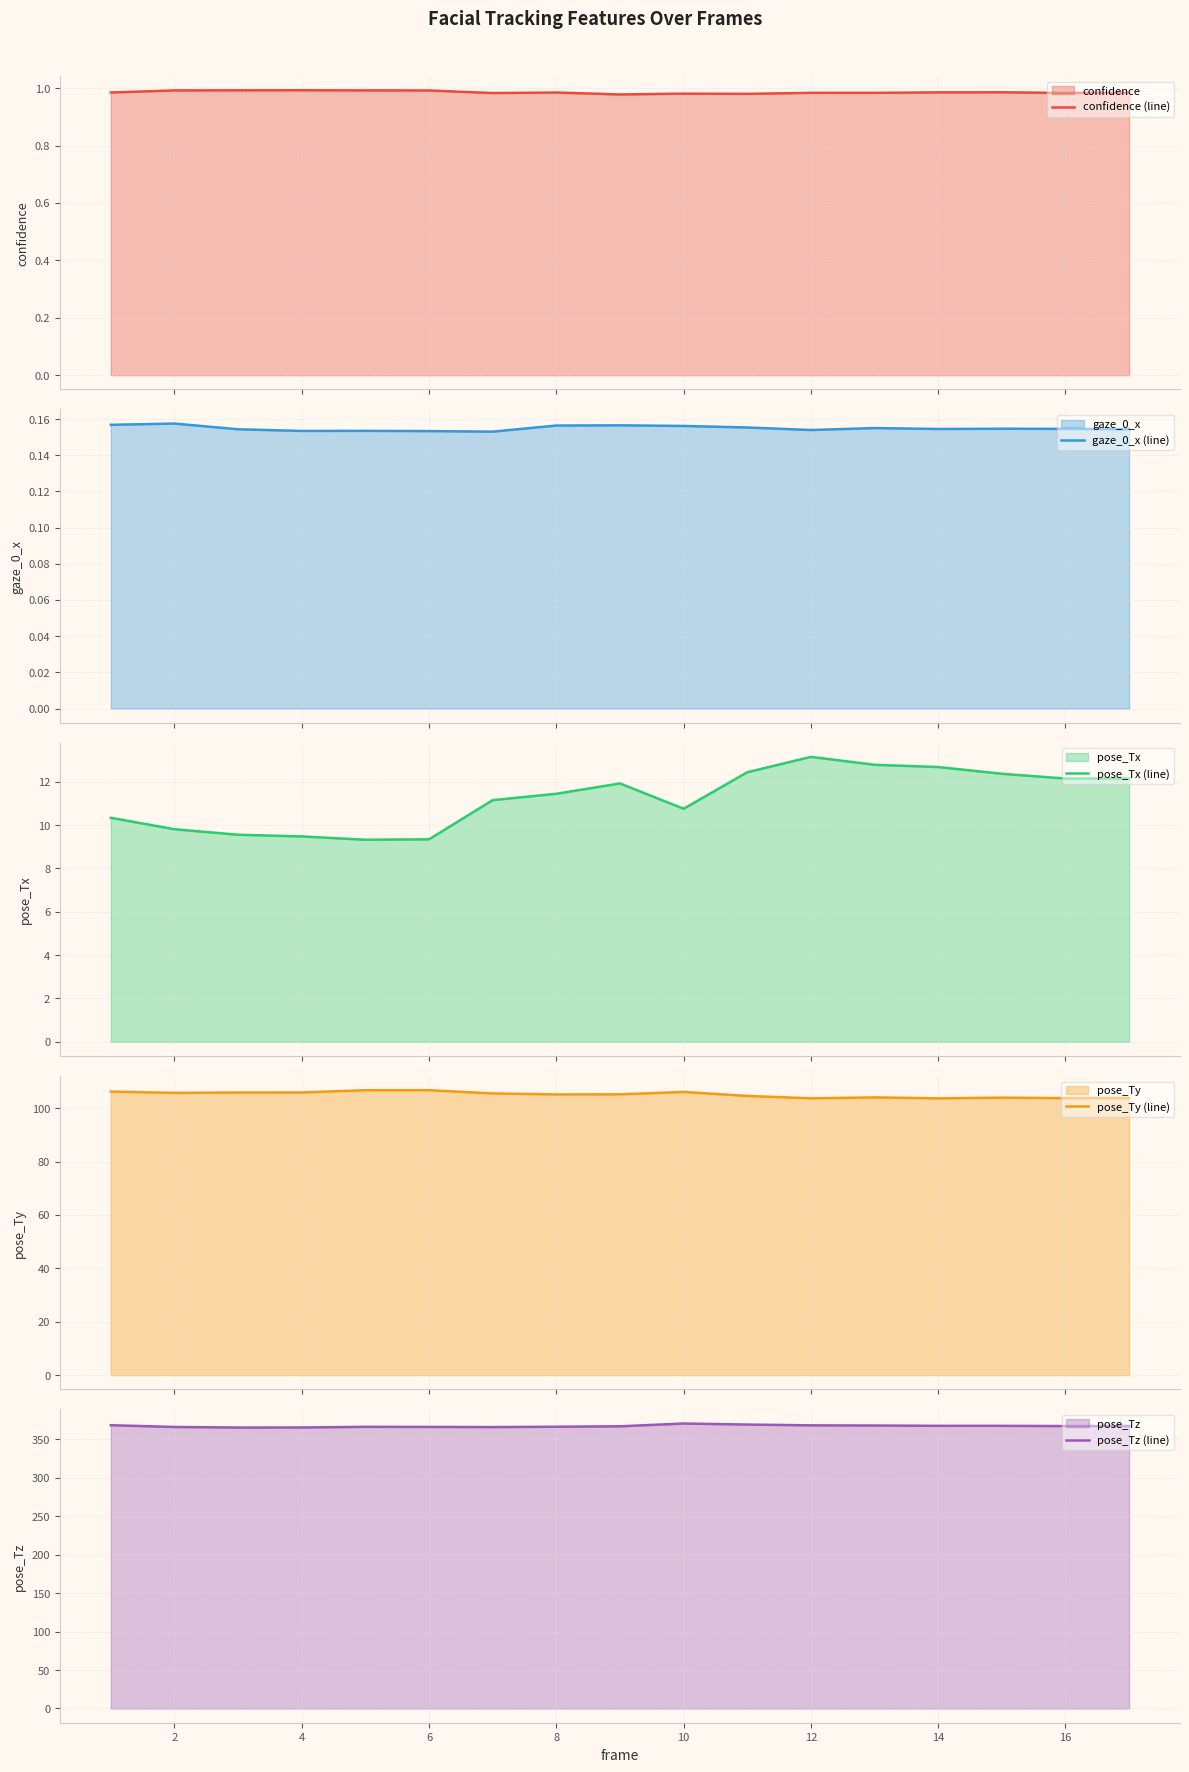

What is the minimum value for pose_Ty (line)?

103.7